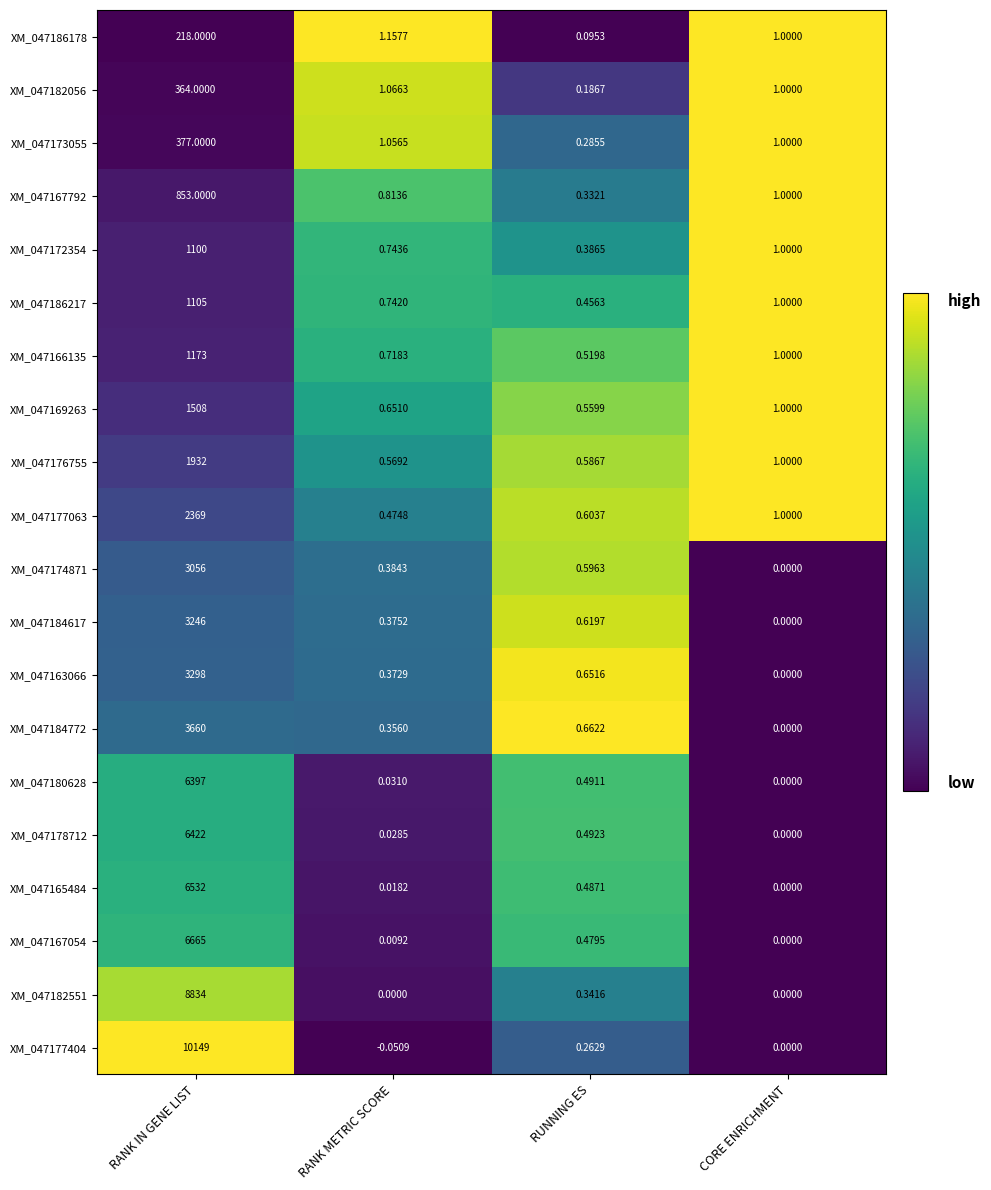

At which label does XM_047163066 reach its minimum?

CORE ENRICHMENT